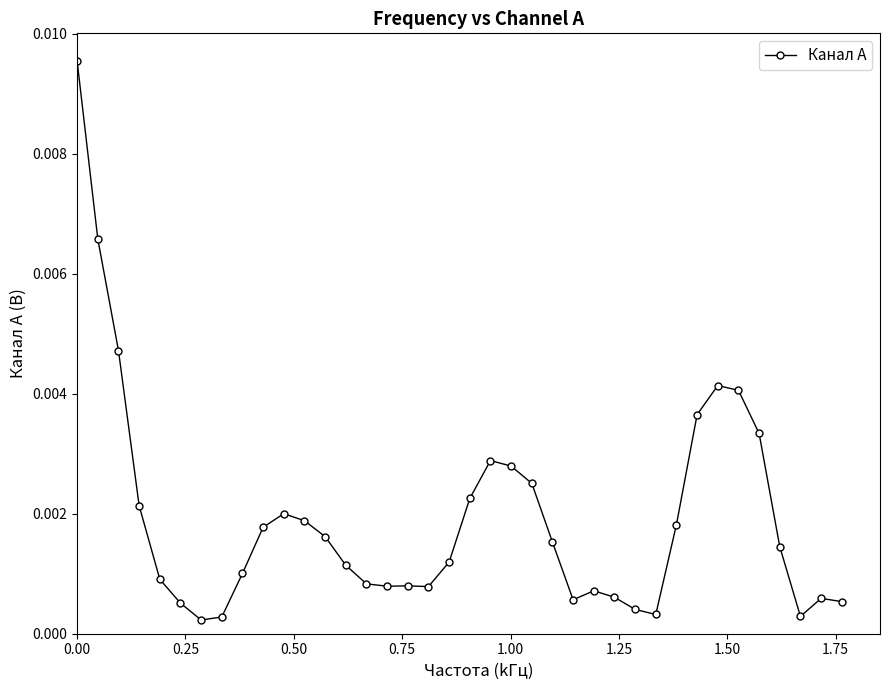

True or false: the data has more than 0 interior local peaks.

True